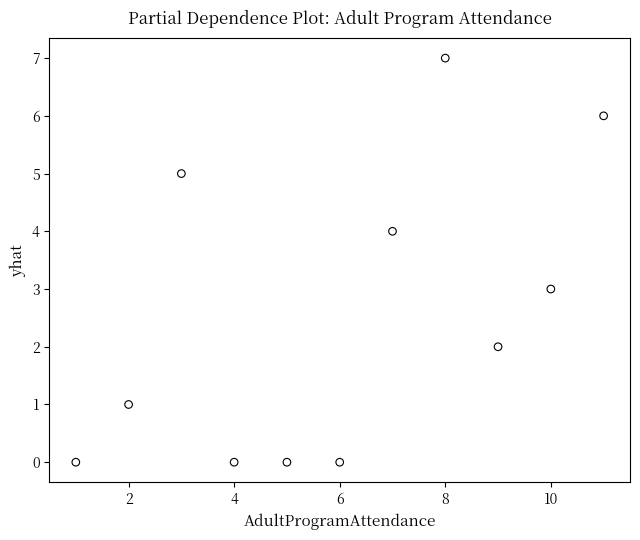

What is the average X value?

6